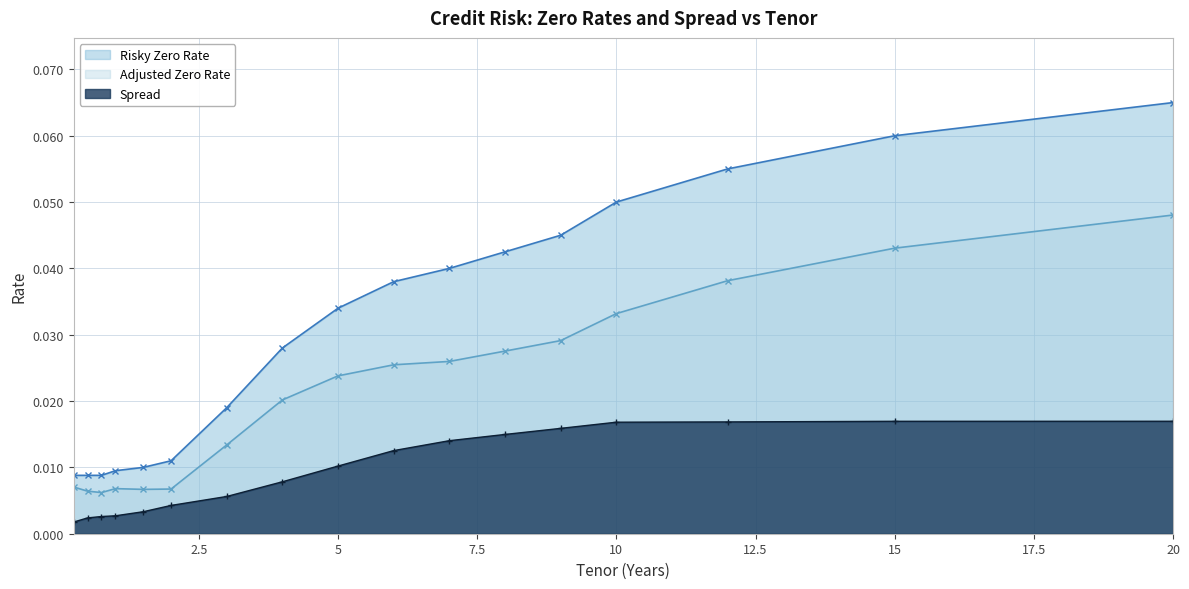

Reading right to left, extract all data points from this chart.

Risky Zero Rate: 0.1	0.1	0.1	0.1	0.0	0.0	0.0	0.0	0.0	0.0	0.0	0.0	0.0	0.0	0.0	0.0	0.0
Adjusted Zero Rate: 0.0	0.0	0.0	0.0	0.0	0.0	0.0	0.0	0.0	0.0	0.0	0.0	0.0	0.0	0.0	0.0	0.0
Spread: 0.0	0.0	0.0	0.0	0.0	0.0	0.0	0.0	0.0	0.0	0.0	0.0	0.0	0.0	0.0	0.0	0.0